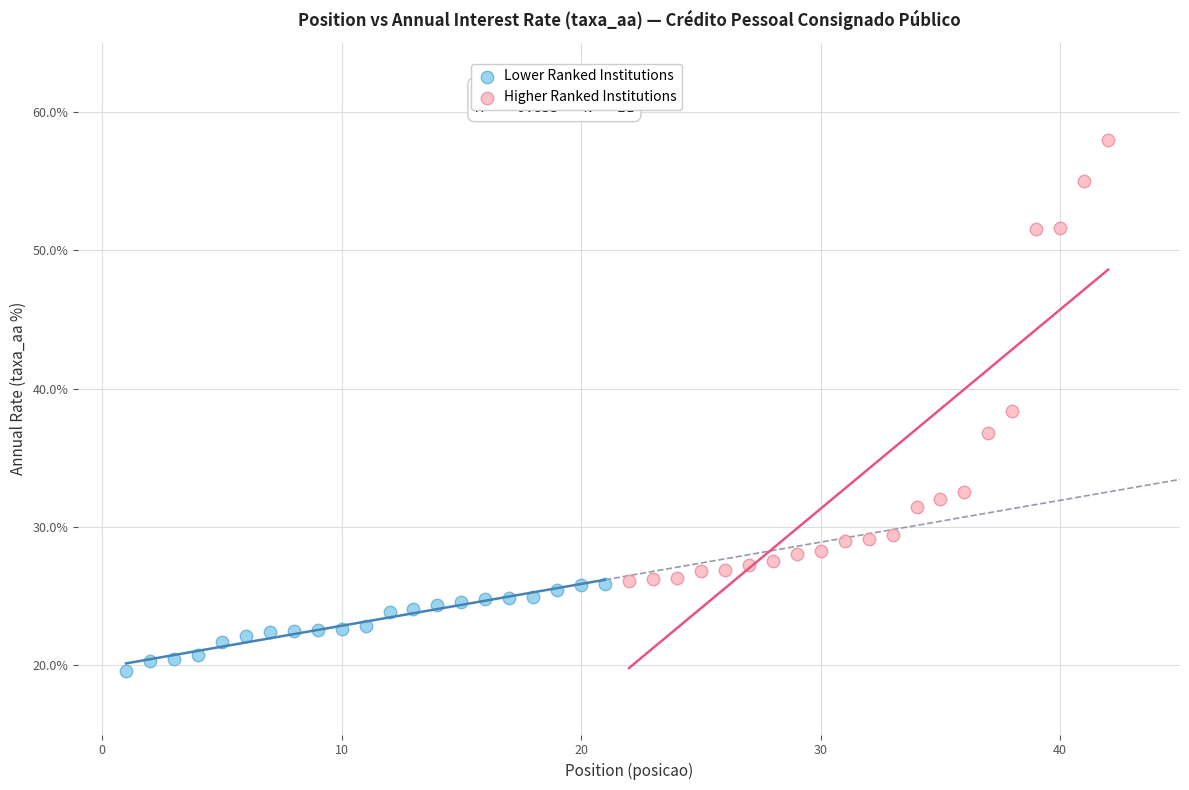

Which series has the largest Y range (max minus min)?

Higher Ranked Institutions